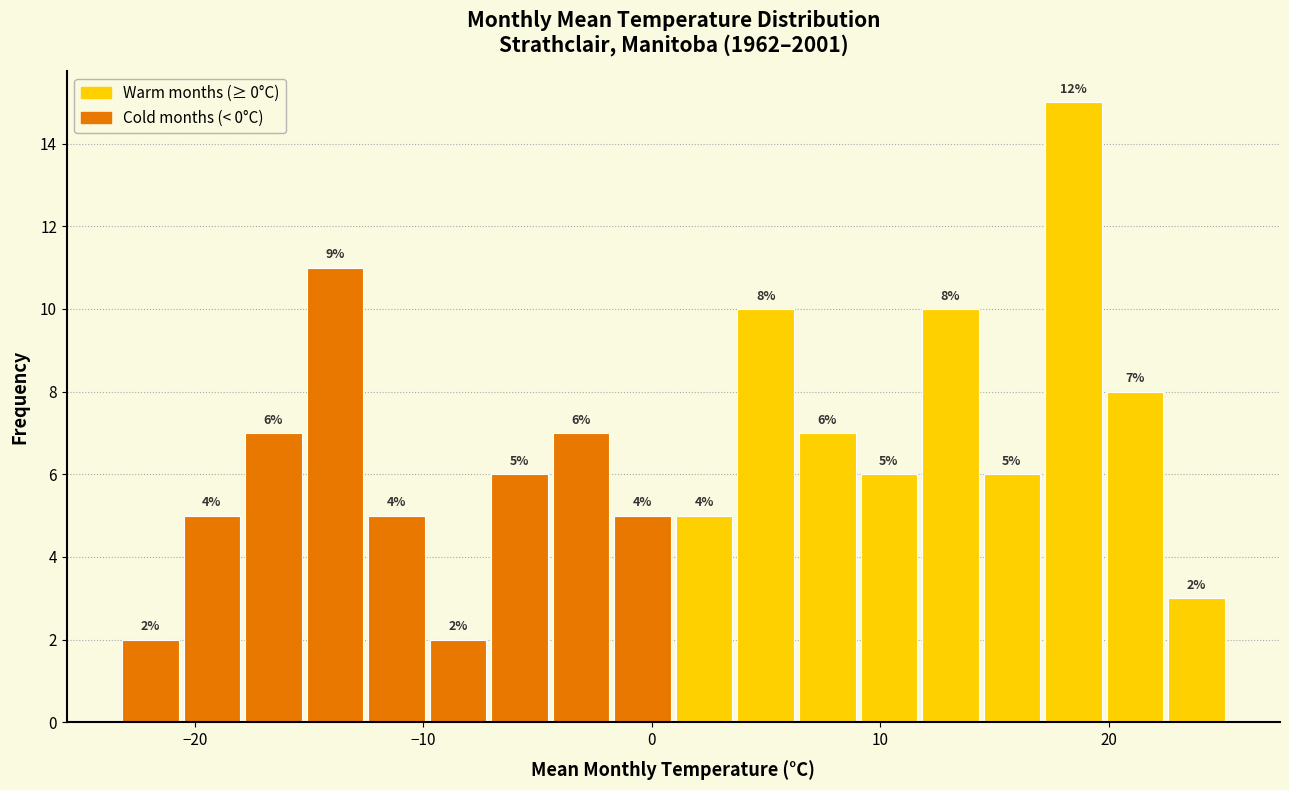

Around what value on the x-axis is the tallest bar? Give the approximate position of its centre, as read against the axis.

18